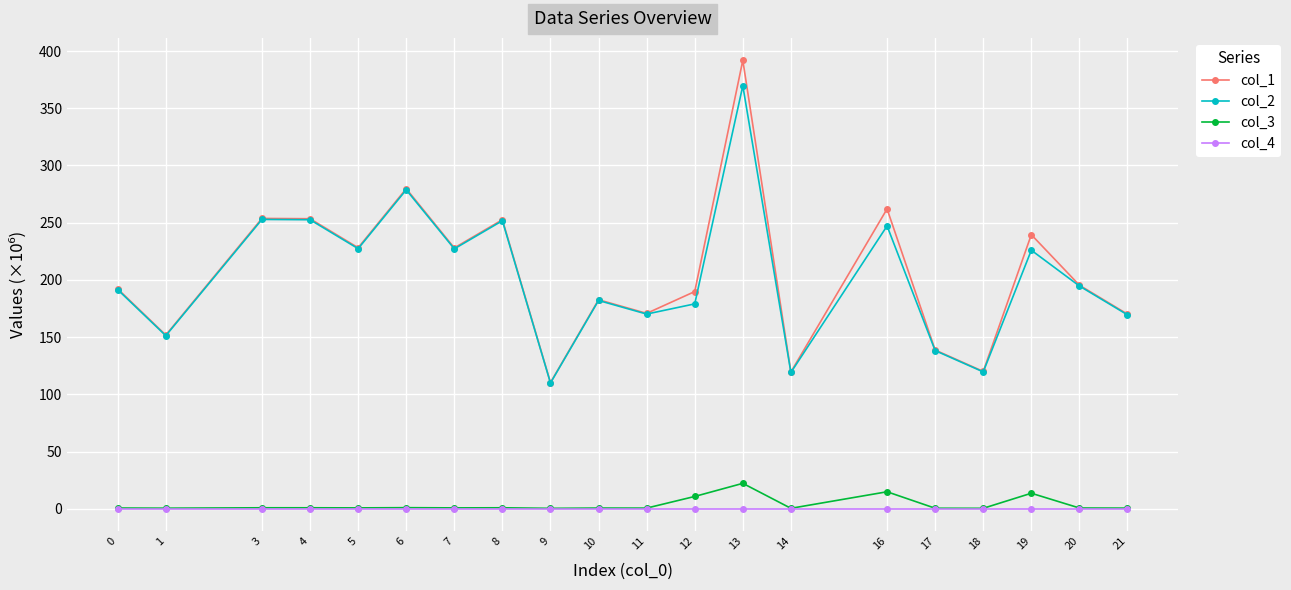

Count the number of data series in this chart.

4